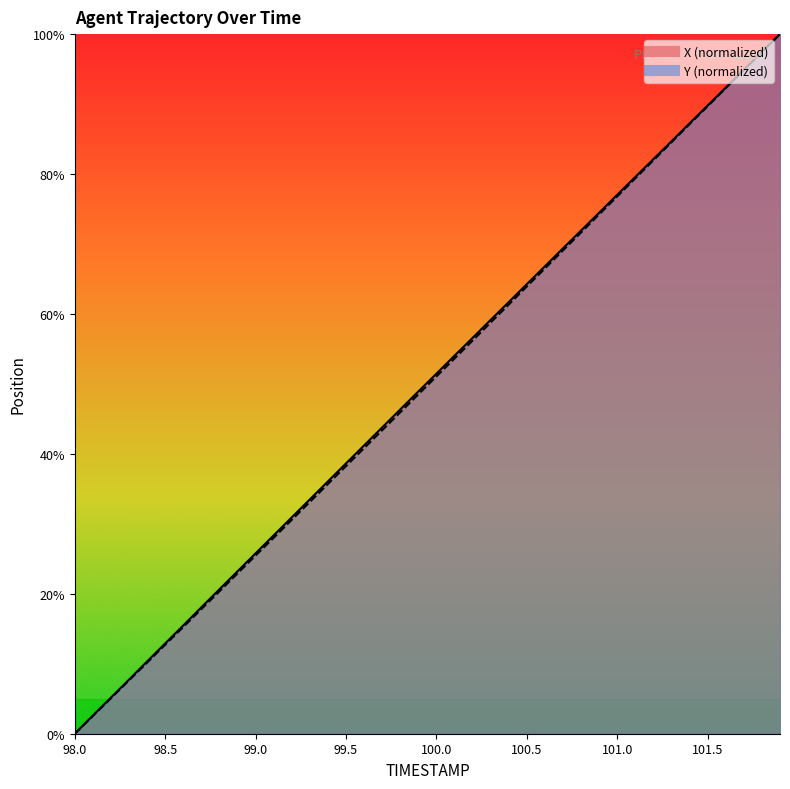

How many lines are shown in the chart?

2